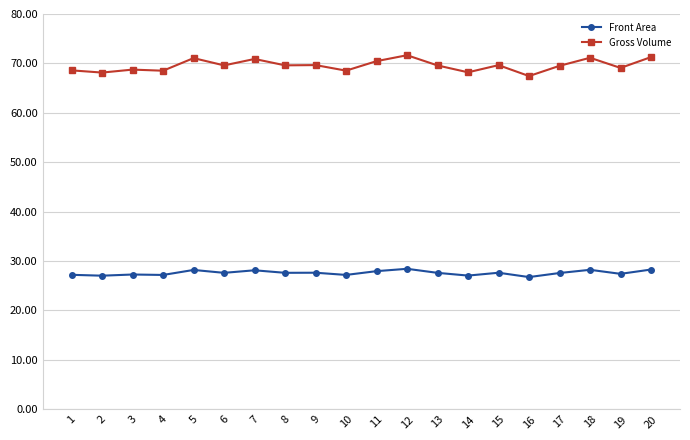

What is the value of the Front Area point at the 17th from the left?

27.6